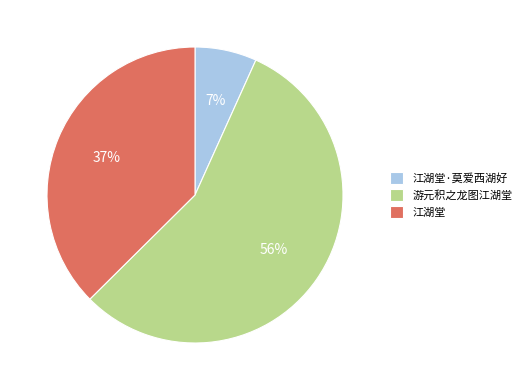

To the nearest percent, what is the combined percentage of 游元积之龙图江湖堂 and 江湖堂?

93%